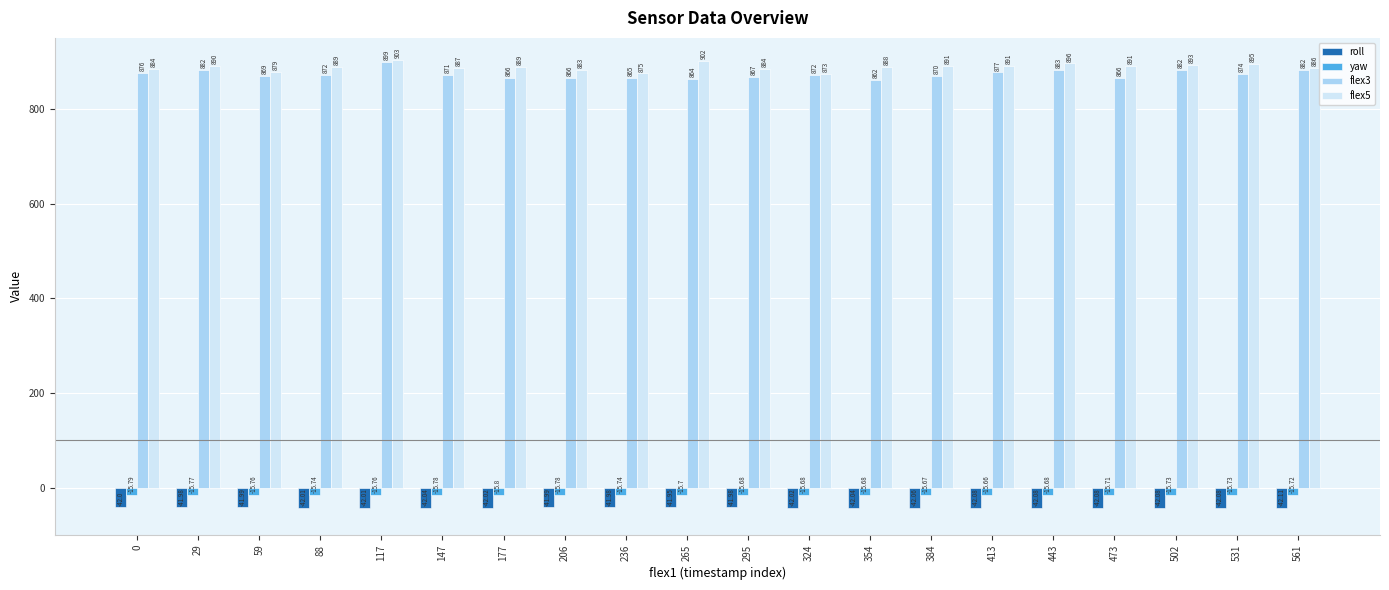

Which series has the largest range (max minus min)?

flex3